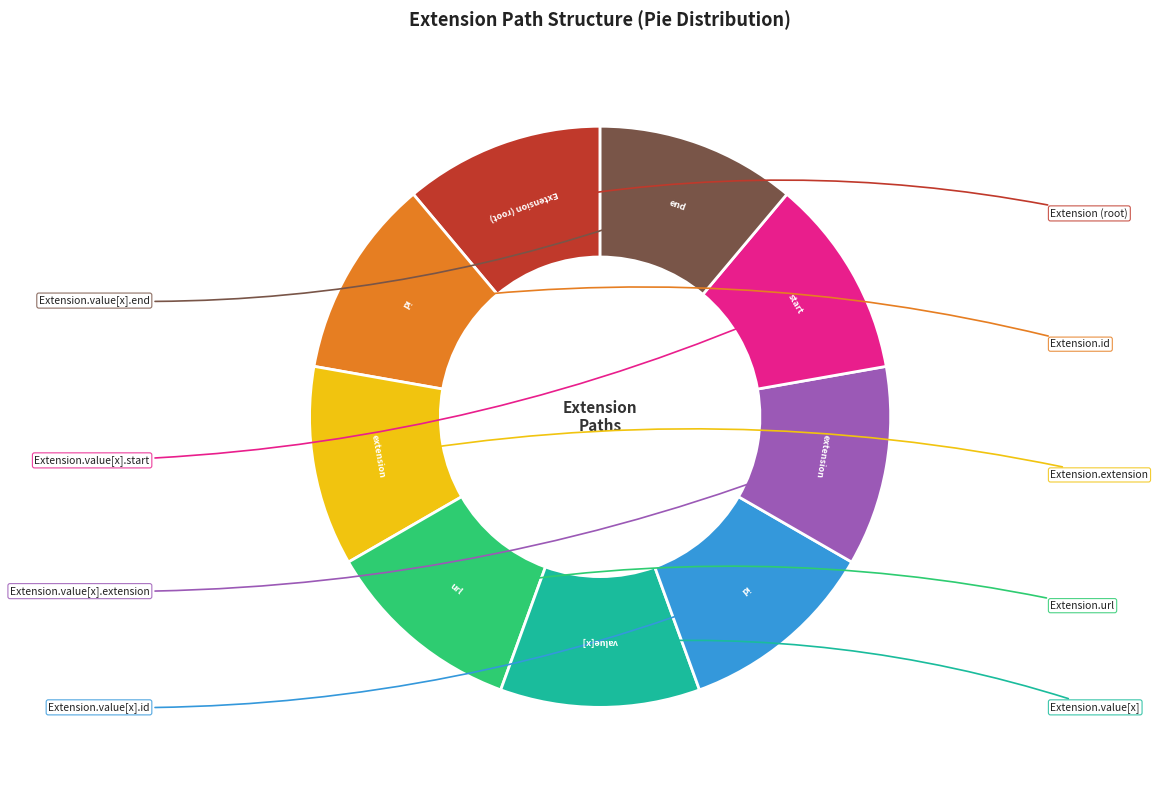

Does any single category account for the majority?

No